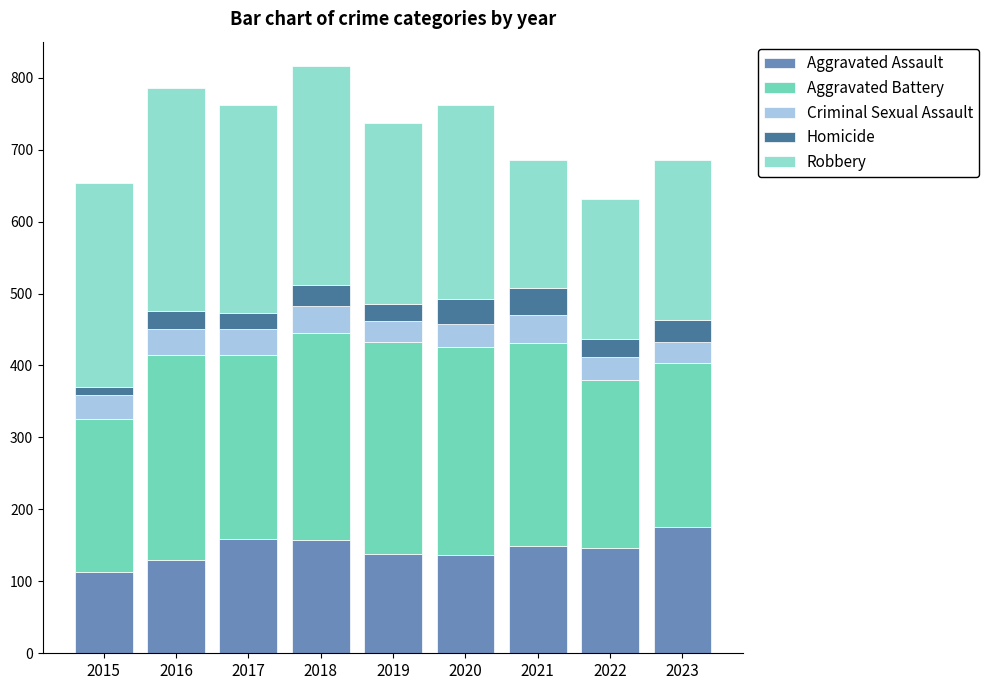

The Aggravated Assault series shows 113 at 2015. True or false?

True